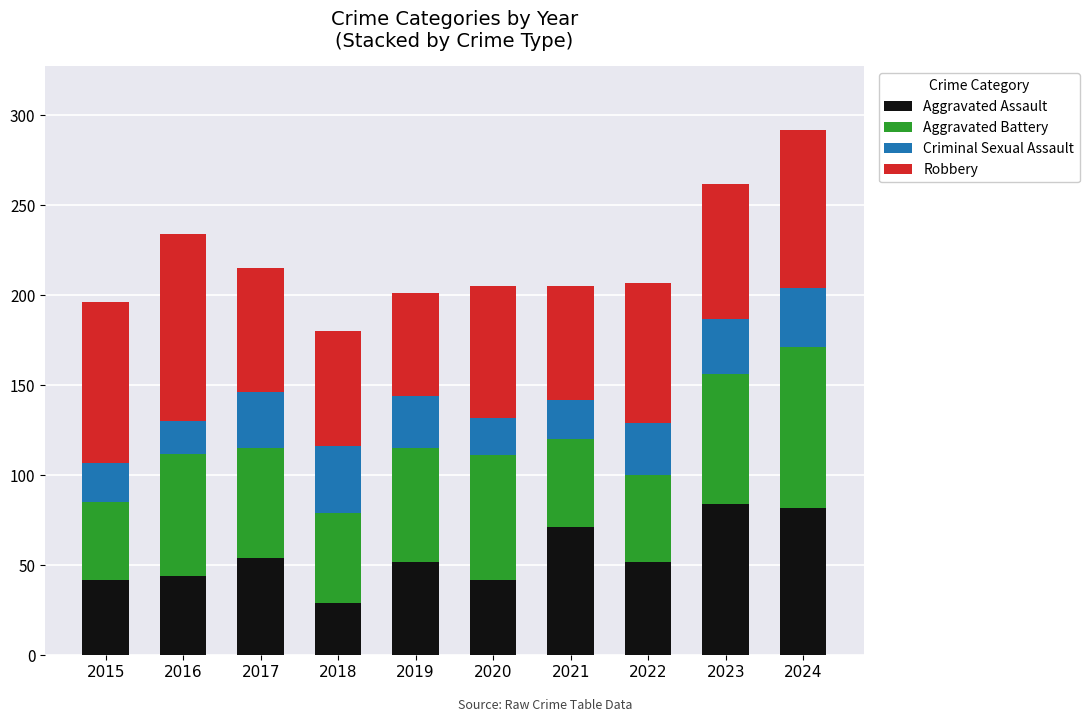

What are all the series names shown in the legend?

Aggravated Assault, Aggravated Battery, Criminal Sexual Assault, Robbery